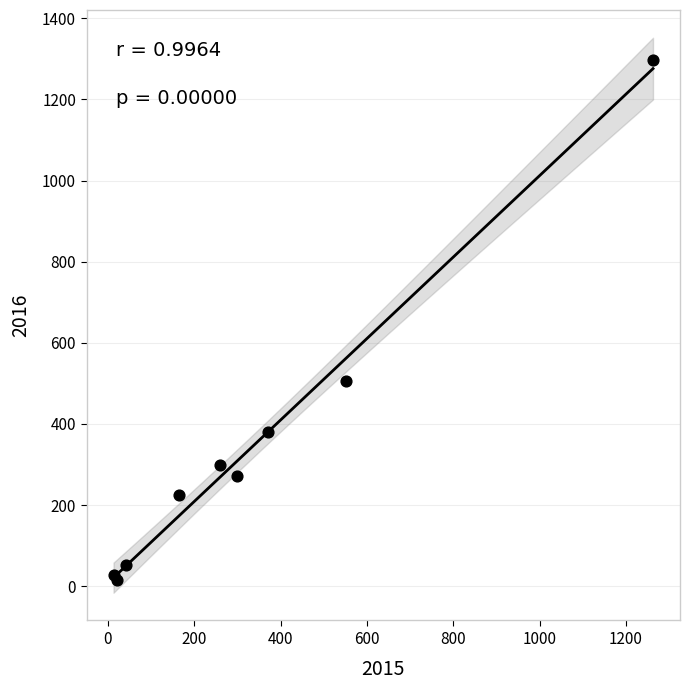

What Y value in the scatter plot is closest to 655?

505